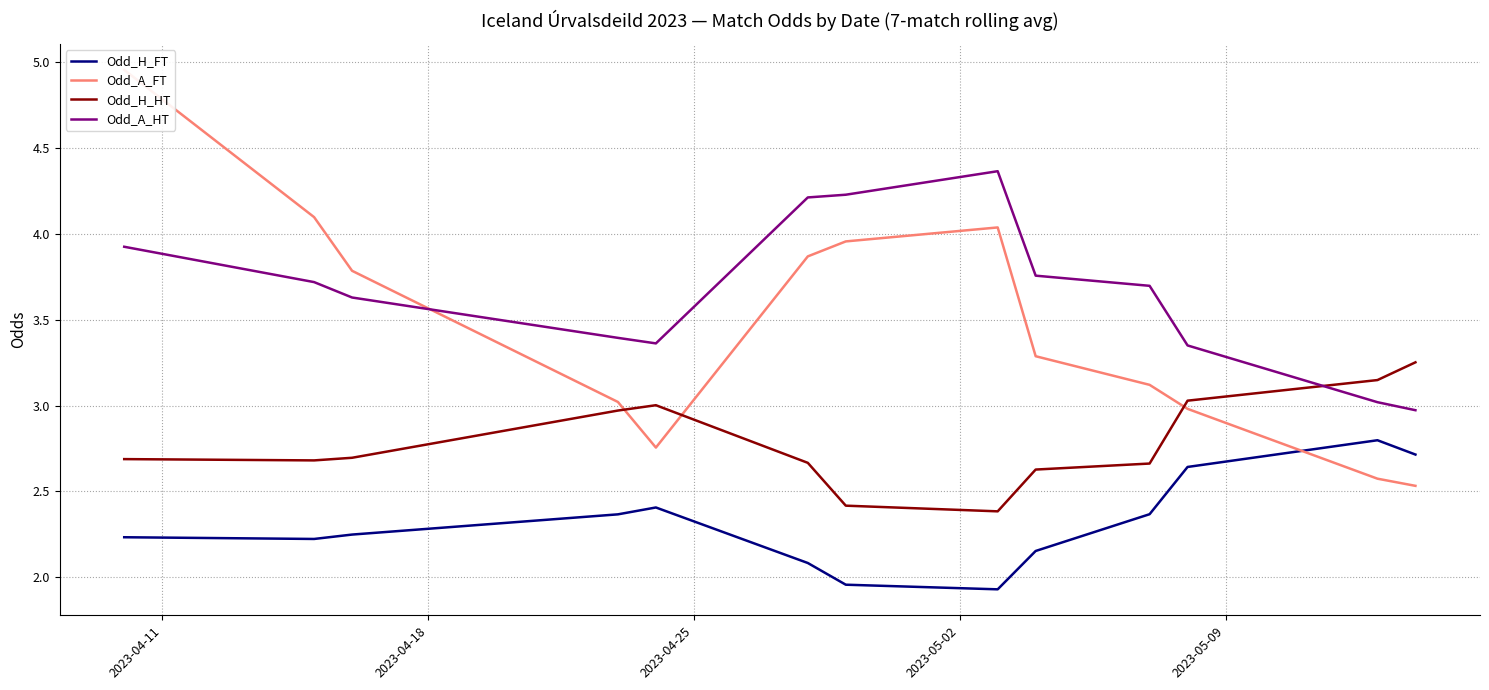

What is the lowest value of the Odd_A_HT series?

3.0